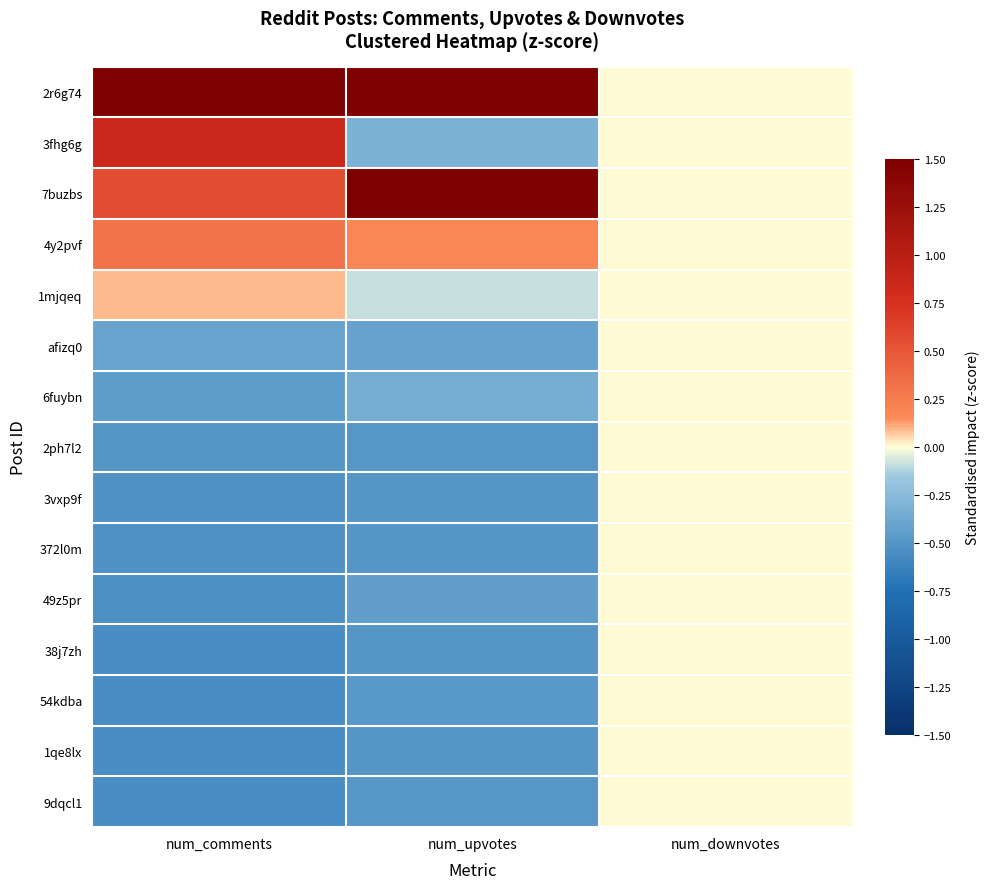

Reading left to right, list all the values displayed in this chart.

2r6g74: num_comments=3.3	num_upvotes=3.1	num_downvotes=0.0
3fhg6g: num_comments=0.9	num_upvotes=-0.3	num_downvotes=0.0
7buzbs: num_comments=0.6	num_upvotes=1.7	num_downvotes=0.0
4y2pvf: num_comments=0.3	num_upvotes=0.2	num_downvotes=0.0
1mjqeq: num_comments=0.1	num_upvotes=-0.1	num_downvotes=0.0
afizq0: num_comments=-0.4	num_upvotes=-0.4	num_downvotes=0.0
6fuybn: num_comments=-0.5	num_upvotes=-0.3	num_downvotes=0.0
2ph7l2: num_comments=-0.5	num_upvotes=-0.5	num_downvotes=0.0
3vxp9f: num_comments=-0.5	num_upvotes=-0.5	num_downvotes=0.0
372l0m: num_comments=-0.5	num_upvotes=-0.5	num_downvotes=0.0
49z5pr: num_comments=-0.5	num_upvotes=-0.4	num_downvotes=0.0
38j7zh: num_comments=-0.6	num_upvotes=-0.5	num_downvotes=0.0
54kdba: num_comments=-0.6	num_upvotes=-0.5	num_downvotes=0.0
1qe8lx: num_comments=-0.6	num_upvotes=-0.5	num_downvotes=0.0
9dqcl1: num_comments=-0.6	num_upvotes=-0.5	num_downvotes=0.0